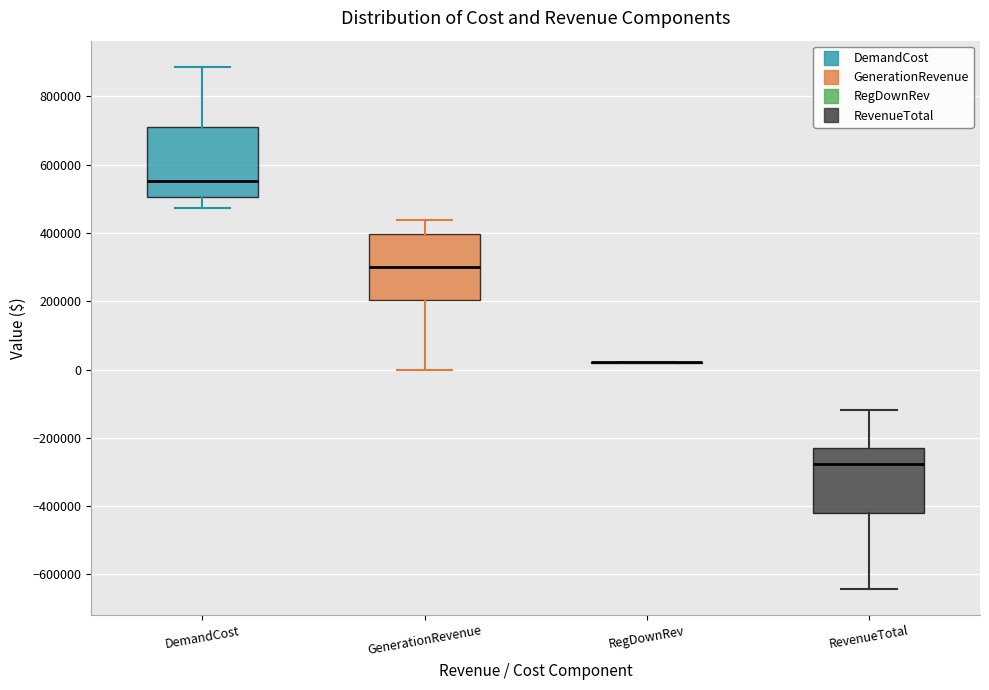

Where does the median line of the box for DemandCost sit on the y-axis? The values are not printed on the chart, so give them approximately, as read against the axis.

560000